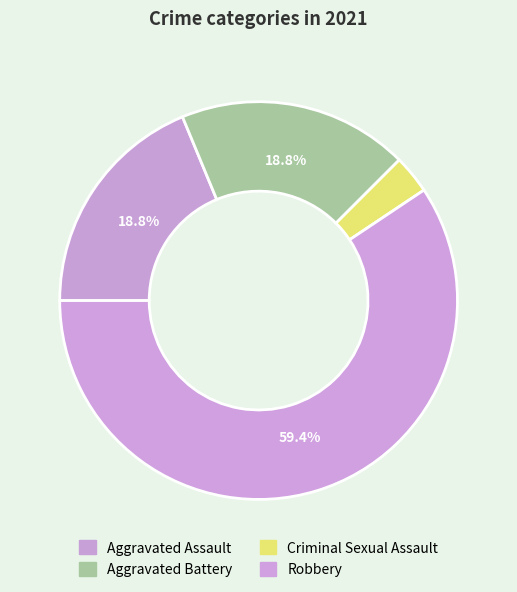

To the nearest percent, what is the combined percentage of Criminal Sexual Assault and Aggravated Assault?

22%